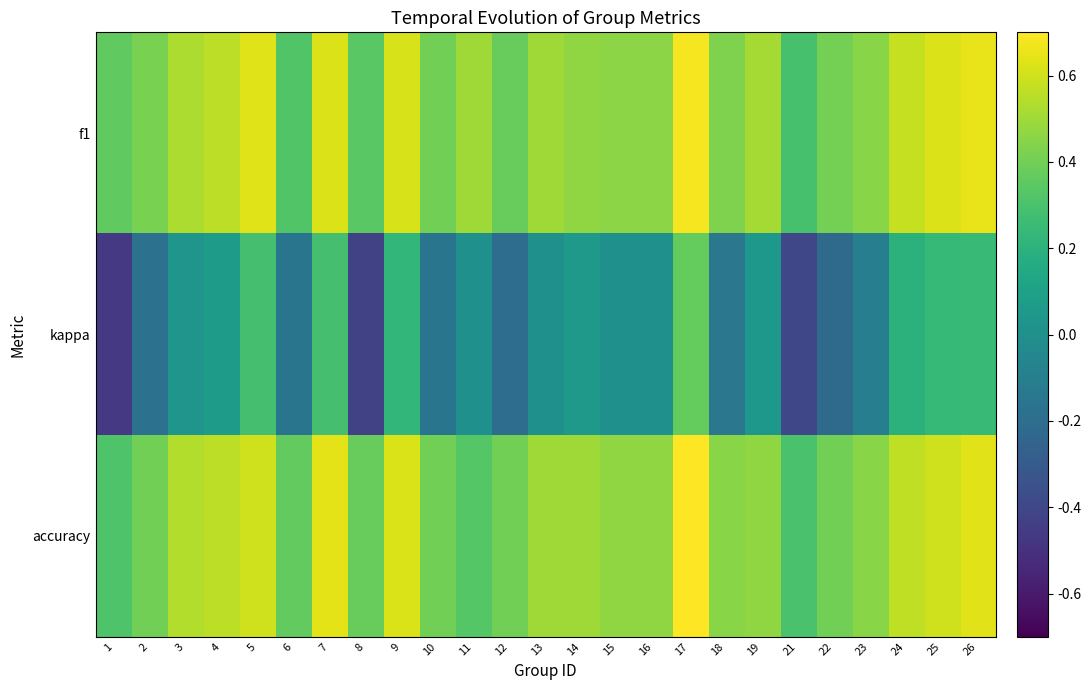

Between 5 and 13, which is larger?

5